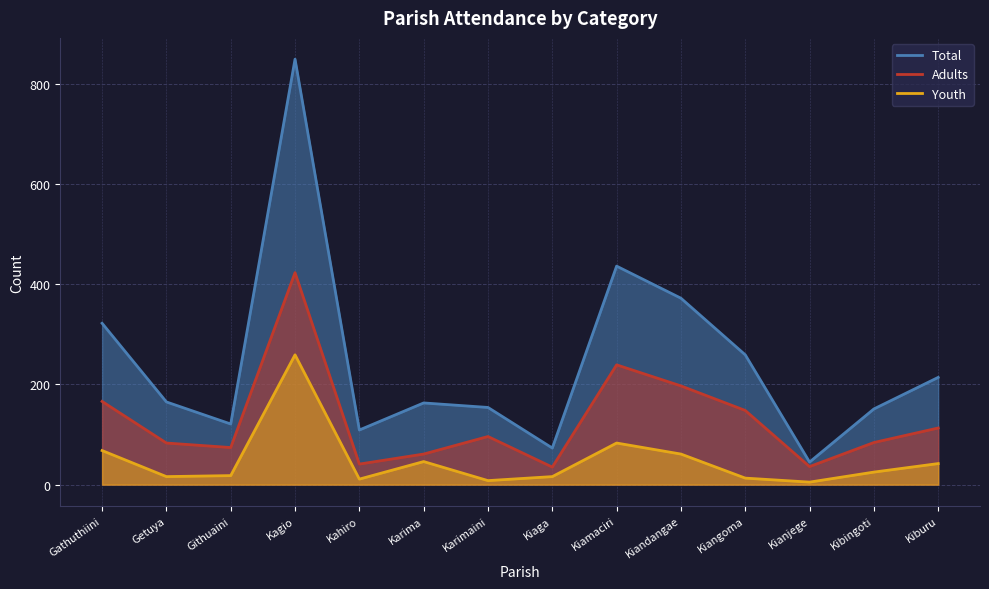

Which has a higher value, Kahiro or Kibingoti?

Kibingoti